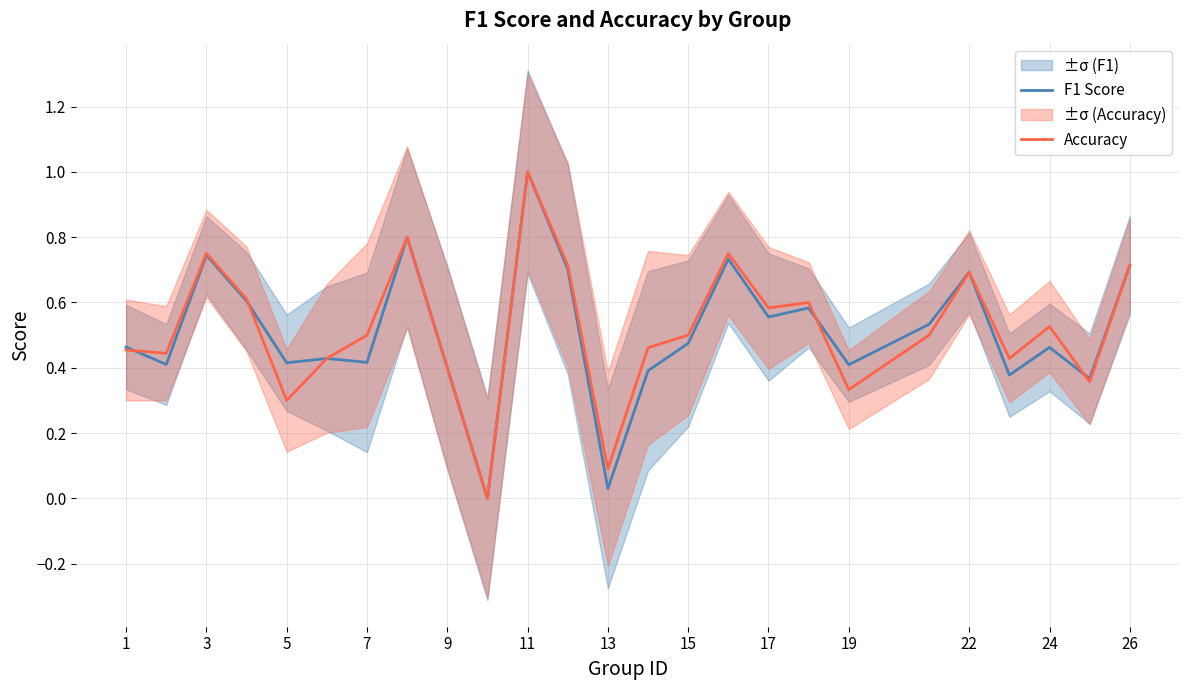

What is the maximum value for F1 Score?

1.0